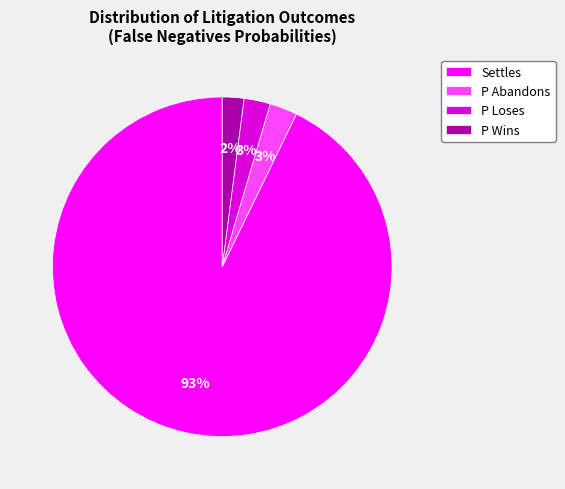

To the nearest percent, what is the average slice percentage?

25%